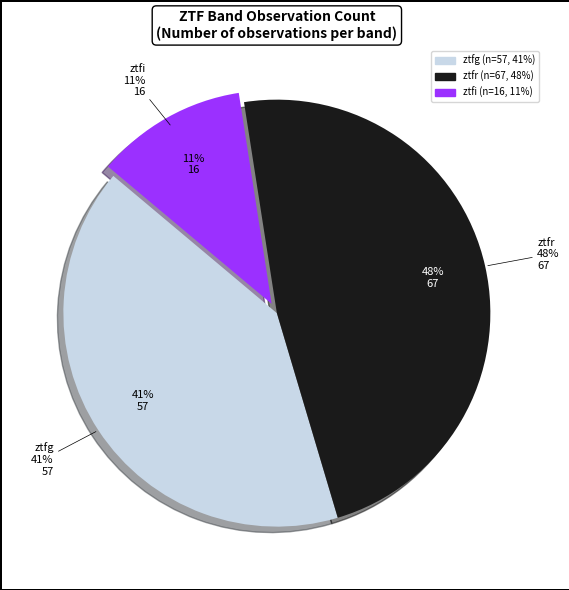

Rank the categories by value from lowest to highest.

ztfi, ztfg, ztfr